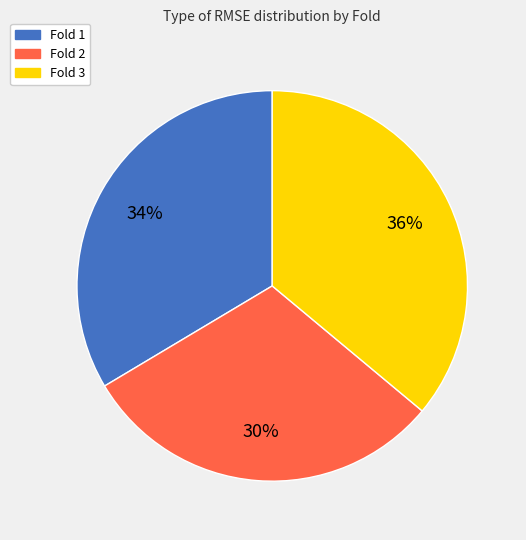

What percentage is the Fold 3 slice, to the nearest percent?

36%